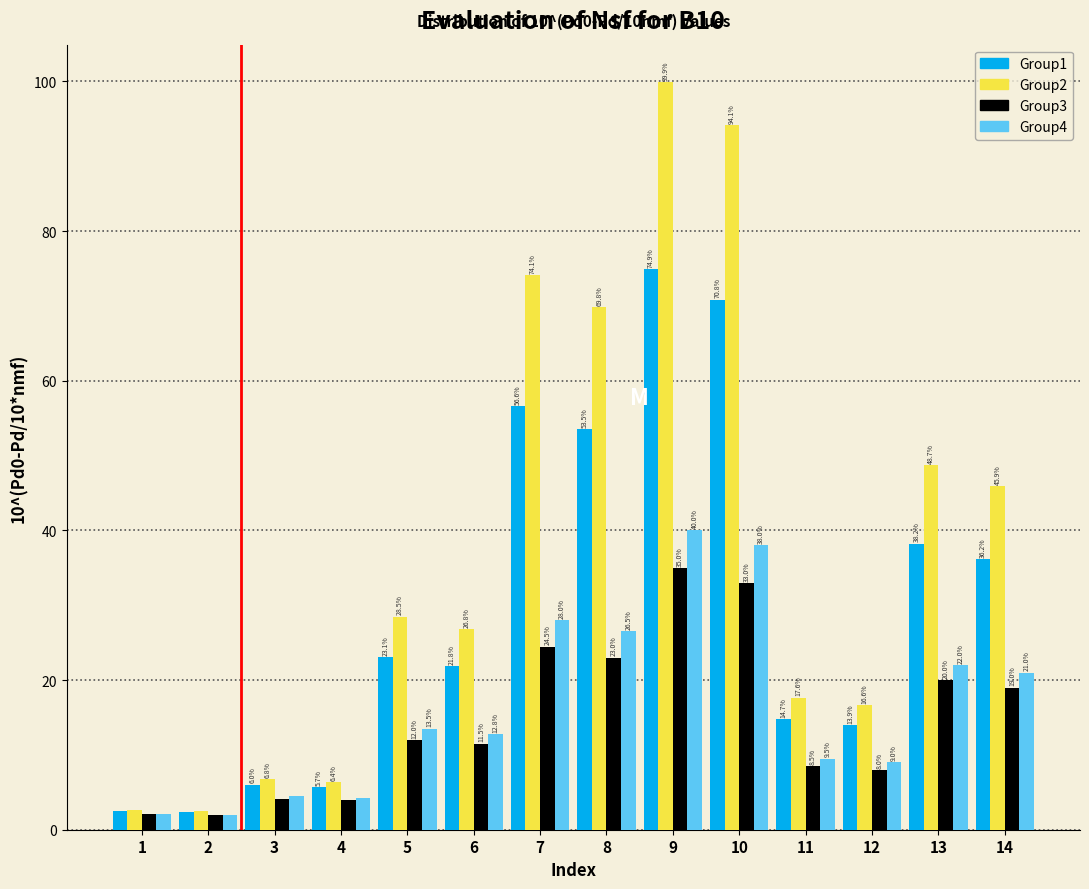

Which series changed the most between 10 and 12?

Group2